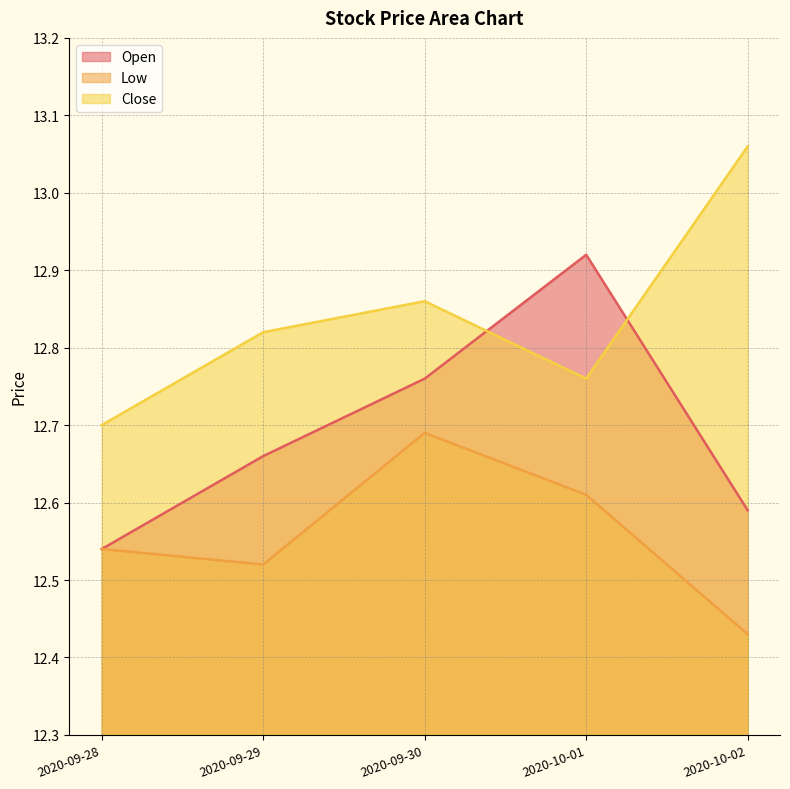

Count the number of categories in the chart.

5